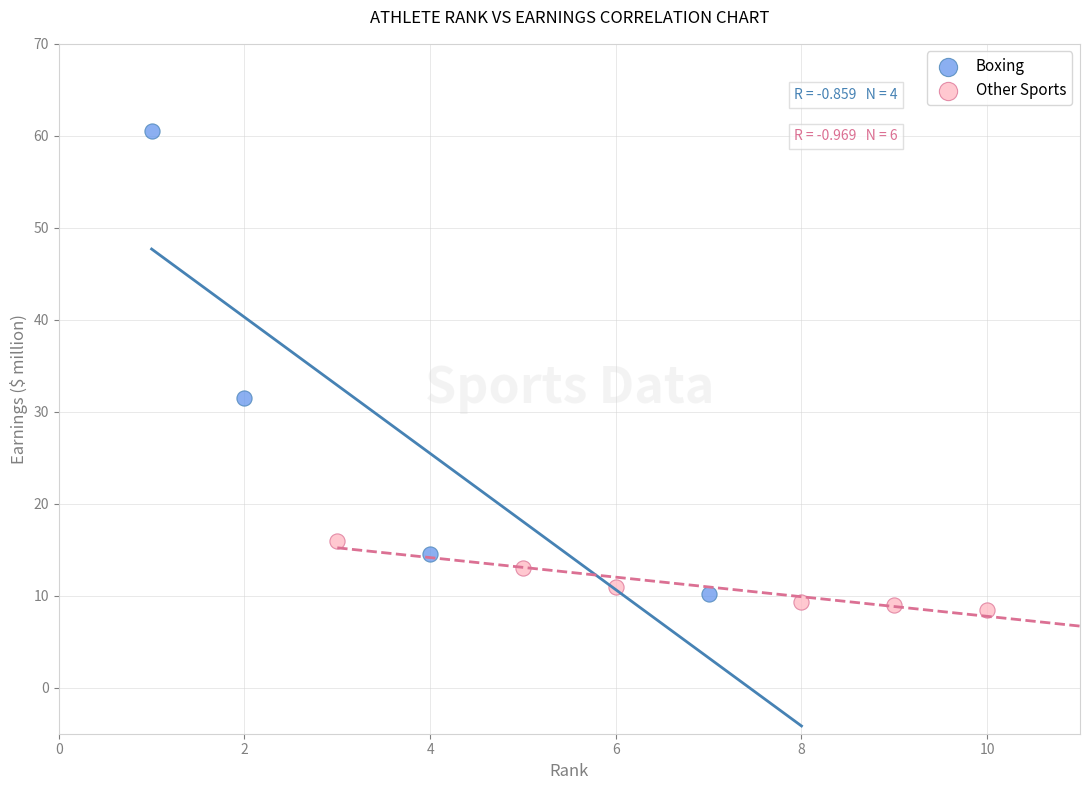

Which series has the largest Y range (max minus min)?

Boxing